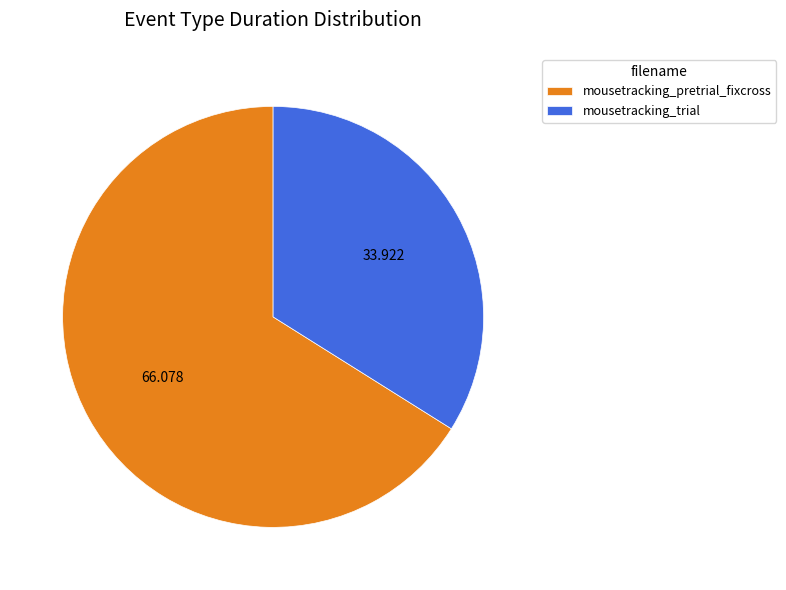

How many segments does this pie chart have?

2